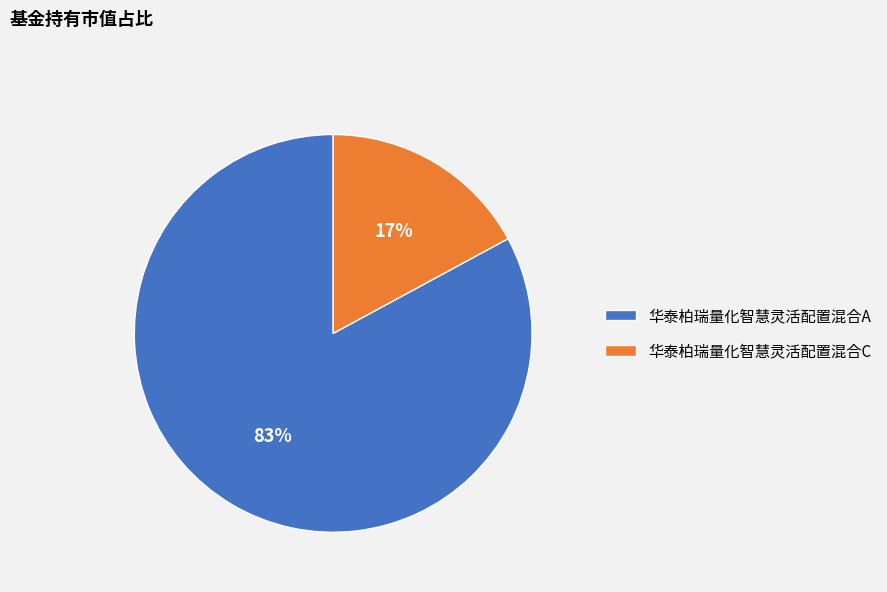

To the nearest percent, what is the combined percentage of 华泰柏瑞量化智慧灵活配置混合C and 华泰柏瑞量化智慧灵活配置混合A?

100%